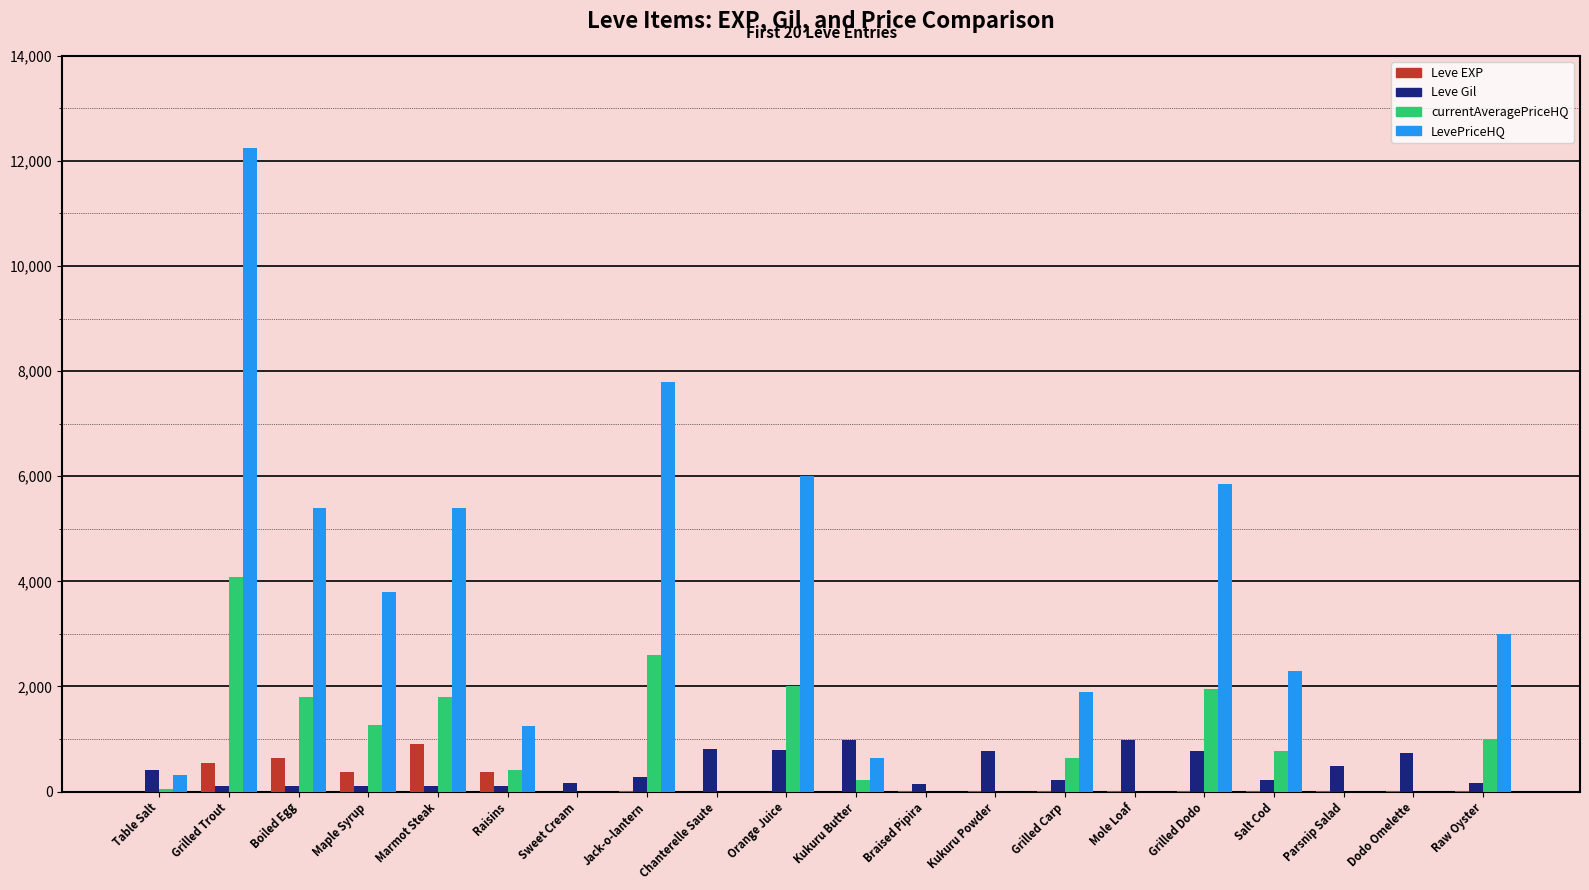

Which series has the largest total across all categories?

LevePriceHQ